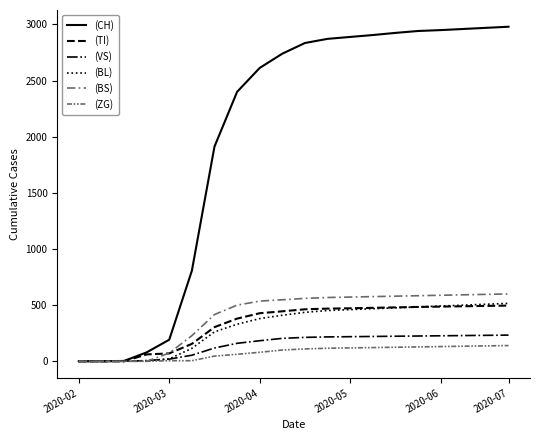

List the series in order of their peak value, lowest first.

(ZG), (VS), (TI), (BL), (BS), (CH)